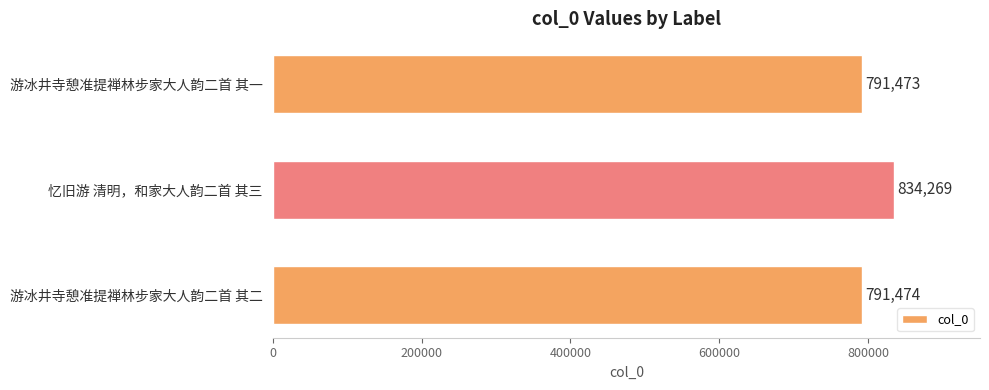

What is the average value?

805739